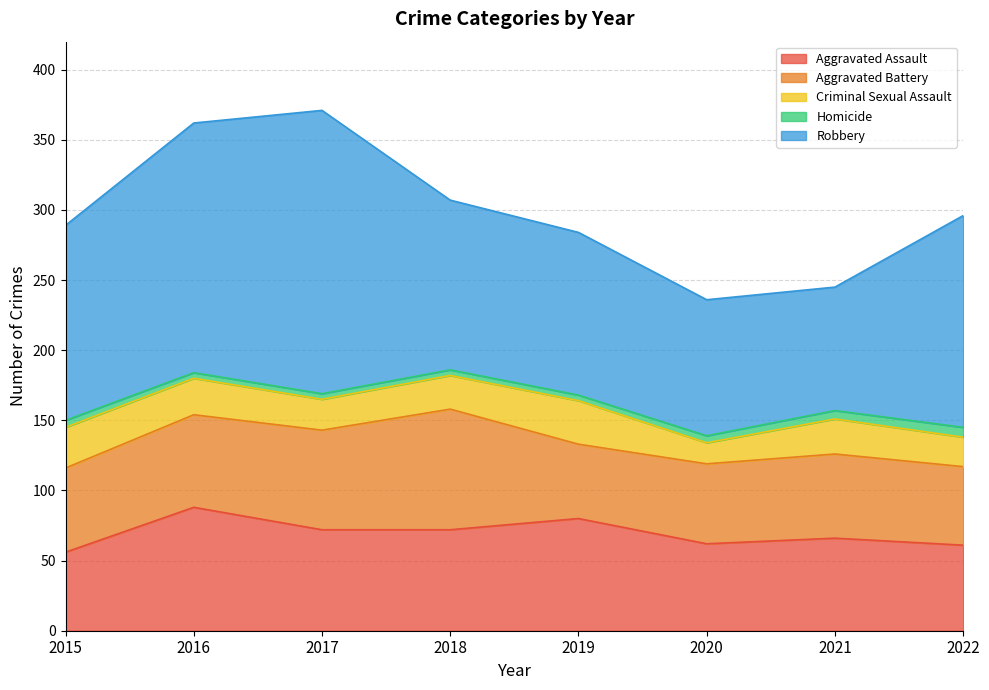

True or false: Criminal Sexual Assault has a value of 29 at 2015.

True